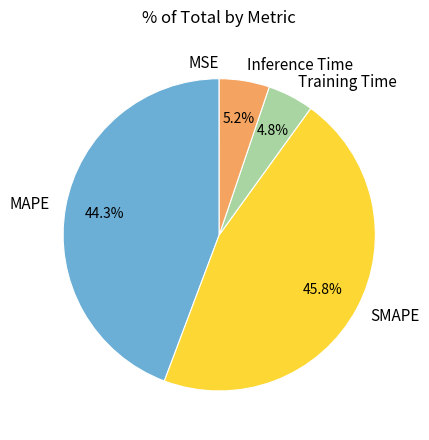

Which category has the biggest portion of the pie?

SMAPE